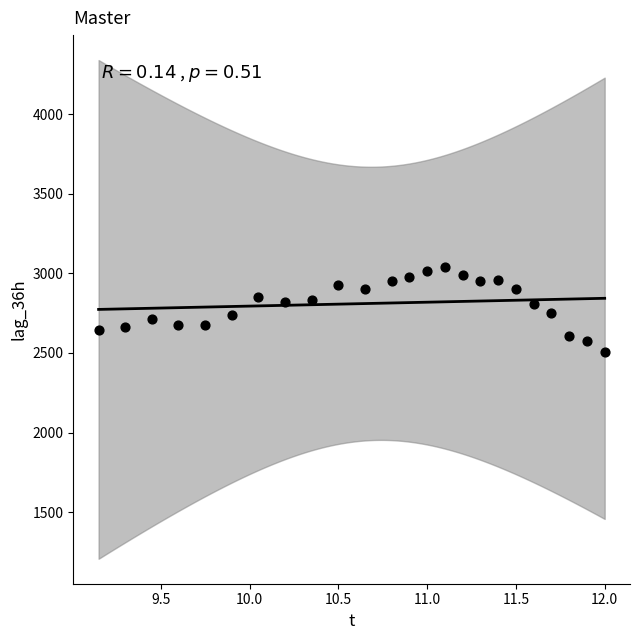

What is the range of Y values (max minus min)?

536